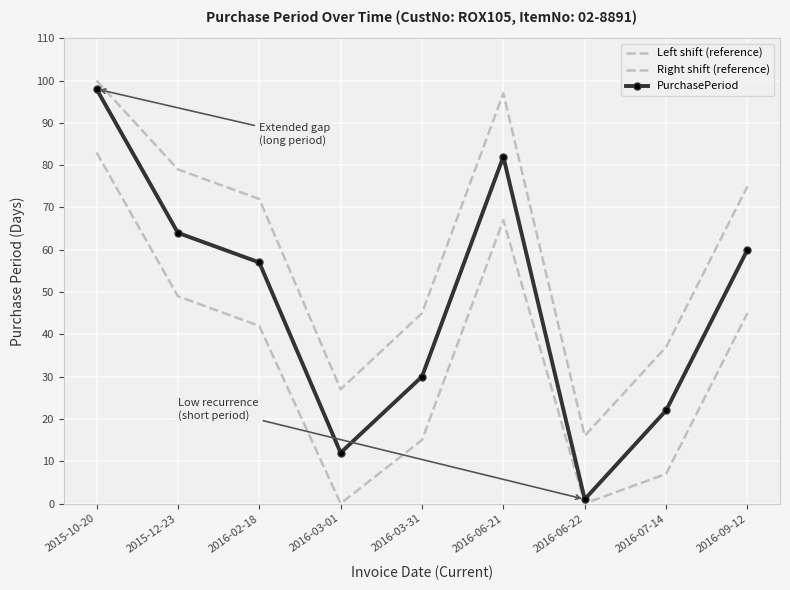

What value does the Right shift (reference) series have at 2016-07-14, to the nearest 10?

10